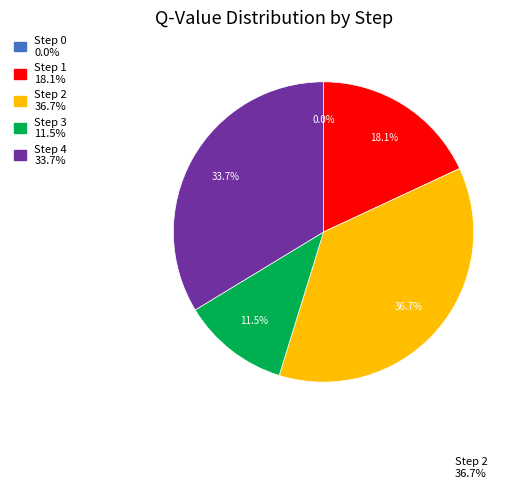

Do Step 4 and Step 3 together represent more than half of the pie?

No